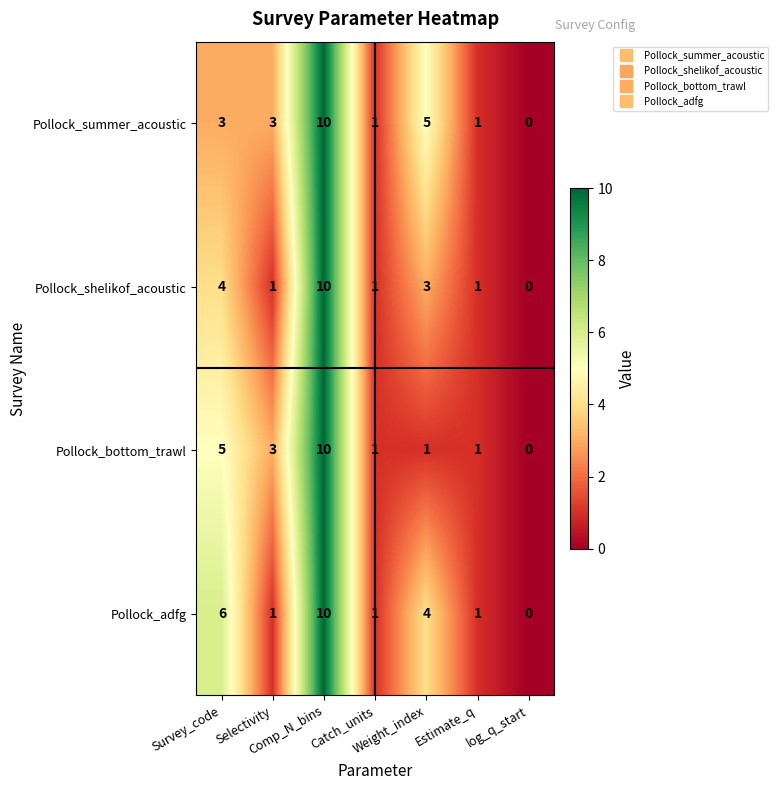

How many distinct data groups are displayed?

4